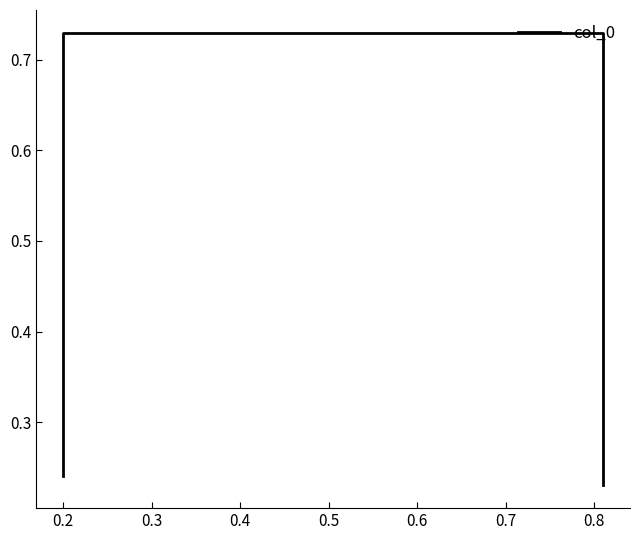

How many values are between 0 and 1?

4